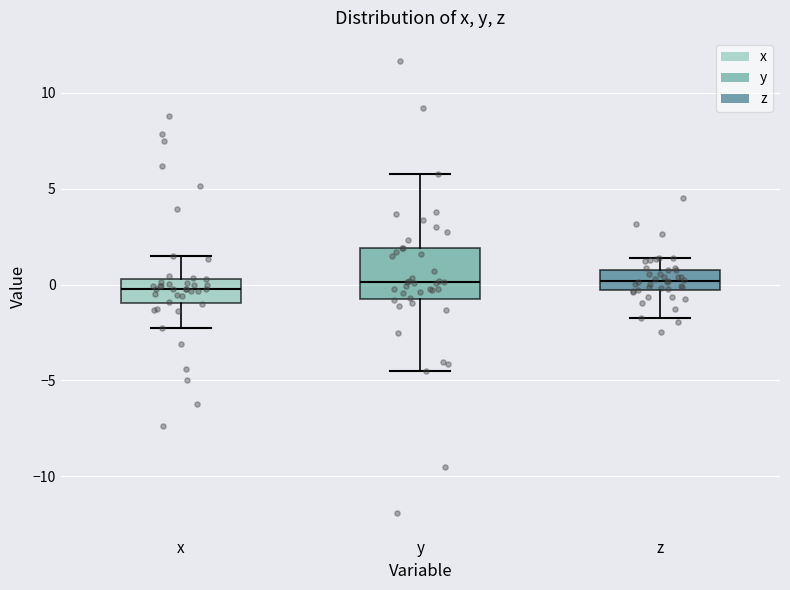

Which box is the tallest, from its lower edge to its upper edge?

y